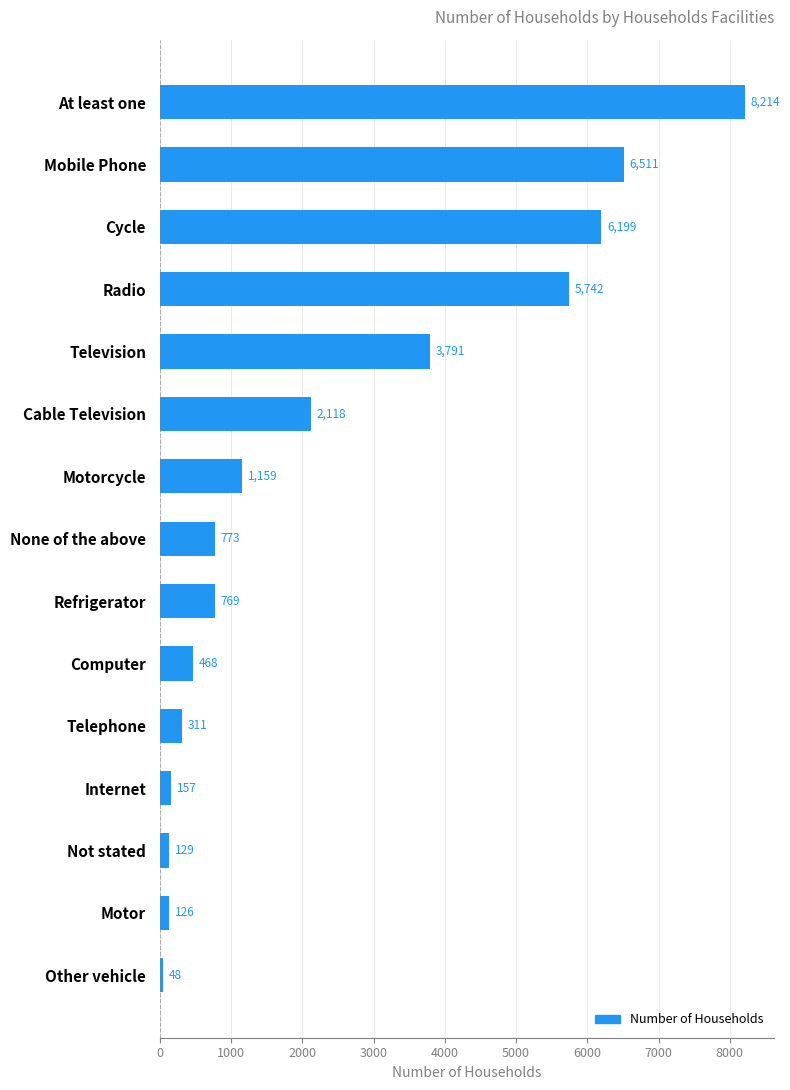

What is the smallest value displayed?

48